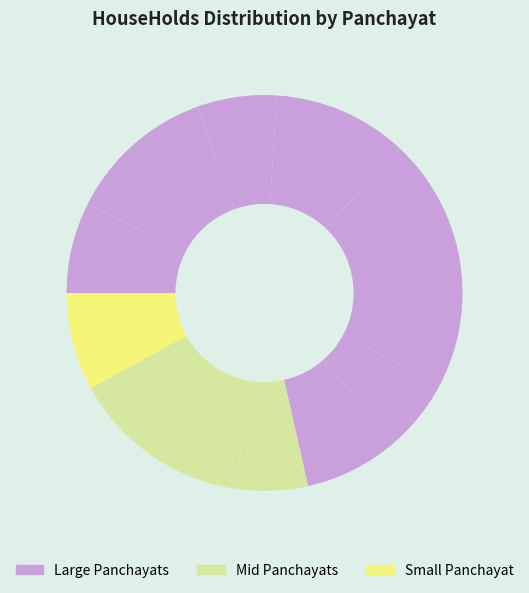

How many slices are in this pie chart?

12